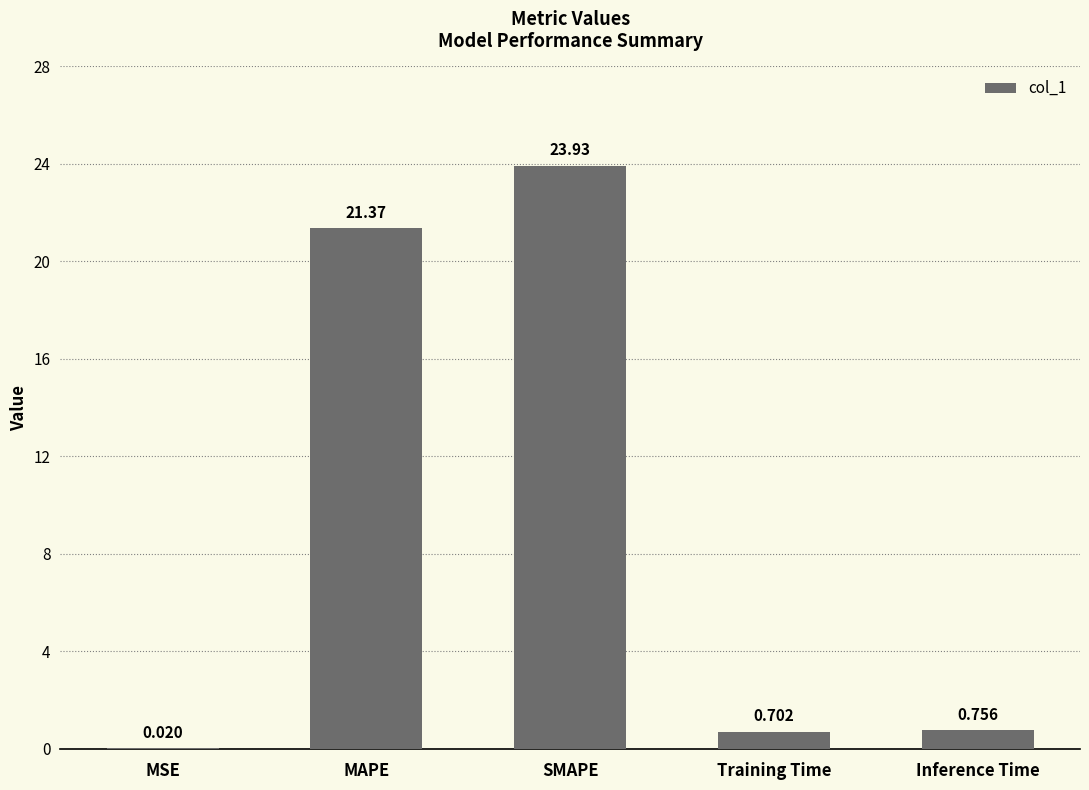

At which label is the value closest to 11?

Inference Time